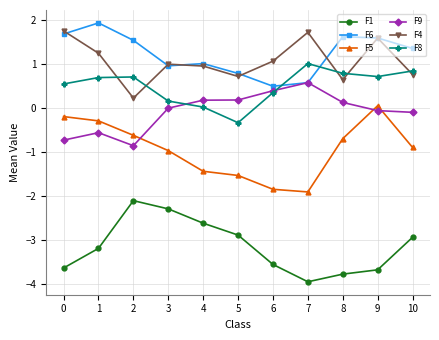

What is the spread (max minus min) of values at 0?

5.4